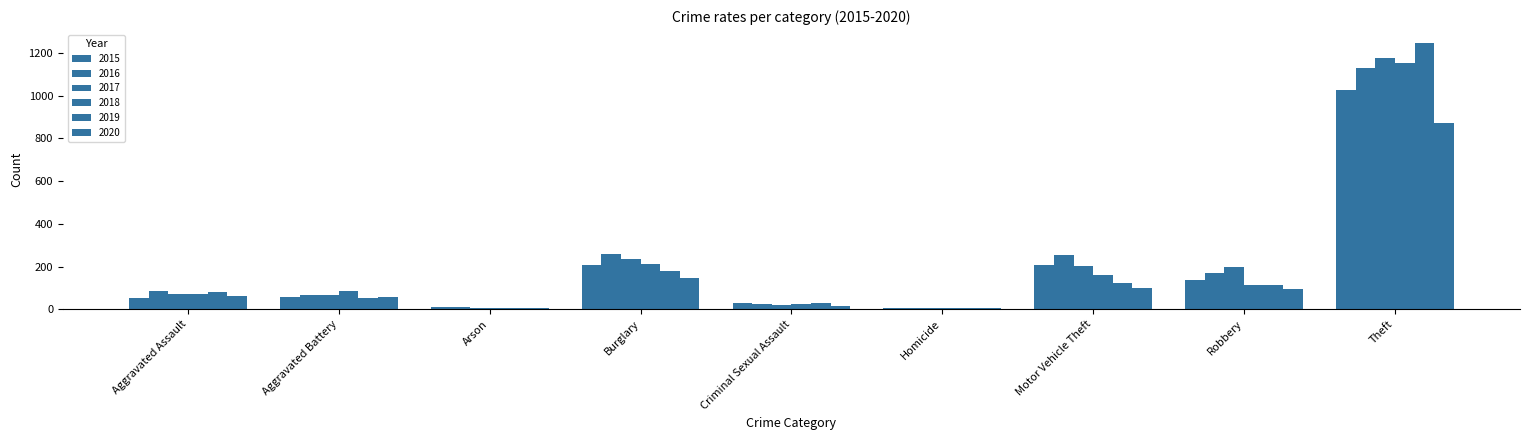

Reading right to left, list all the values displayed in this chart.

2015: Theft=1028	Robbery=136	Motor Vehicle Theft=207	Homicide=5	Criminal Sexual Assault=28	Burglary=209	Arson=9	Aggravated Battery=57	Aggravated Assault=54
2016: Theft=1128	Robbery=169	Motor Vehicle Theft=253	Homicide=4	Criminal Sexual Assault=25	Burglary=257	Arson=12	Aggravated Battery=65	Aggravated Assault=85
2017: Theft=1177	Robbery=196	Motor Vehicle Theft=203	Homicide=4	Criminal Sexual Assault=22	Burglary=236	Arson=7	Aggravated Battery=69	Aggravated Assault=71
2018: Theft=1154	Robbery=112	Motor Vehicle Theft=159	Homicide=4	Criminal Sexual Assault=24	Burglary=213	Arson=7	Aggravated Battery=85	Aggravated Assault=71
2019: Theft=1244	Robbery=115	Motor Vehicle Theft=121	Homicide=4	Criminal Sexual Assault=31	Burglary=181	Arson=5	Aggravated Battery=53	Aggravated Assault=79
2020: Theft=871	Robbery=94	Motor Vehicle Theft=98	Homicide=5	Criminal Sexual Assault=14	Burglary=146	Arson=7	Aggravated Battery=56	Aggravated Assault=62